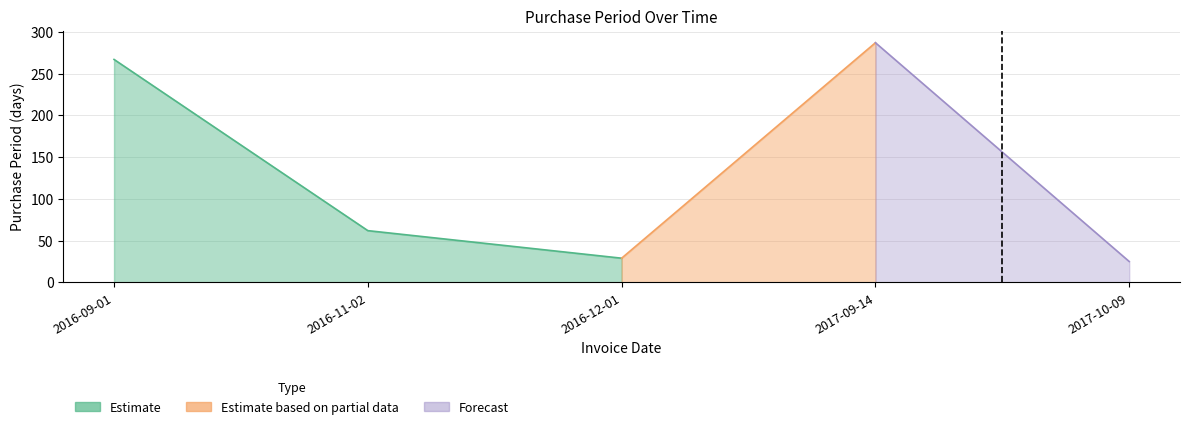

Read the value at 2017-09-14.

287